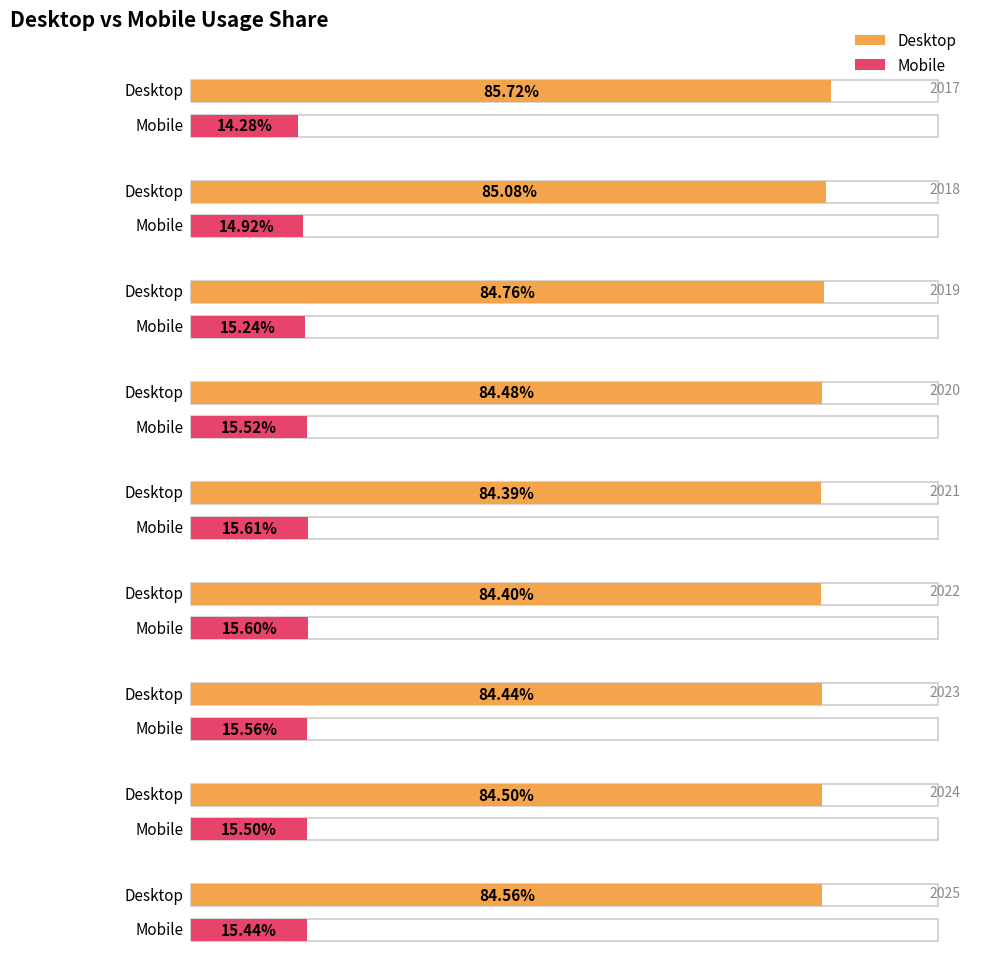

How many categories are shown in the chart?

9